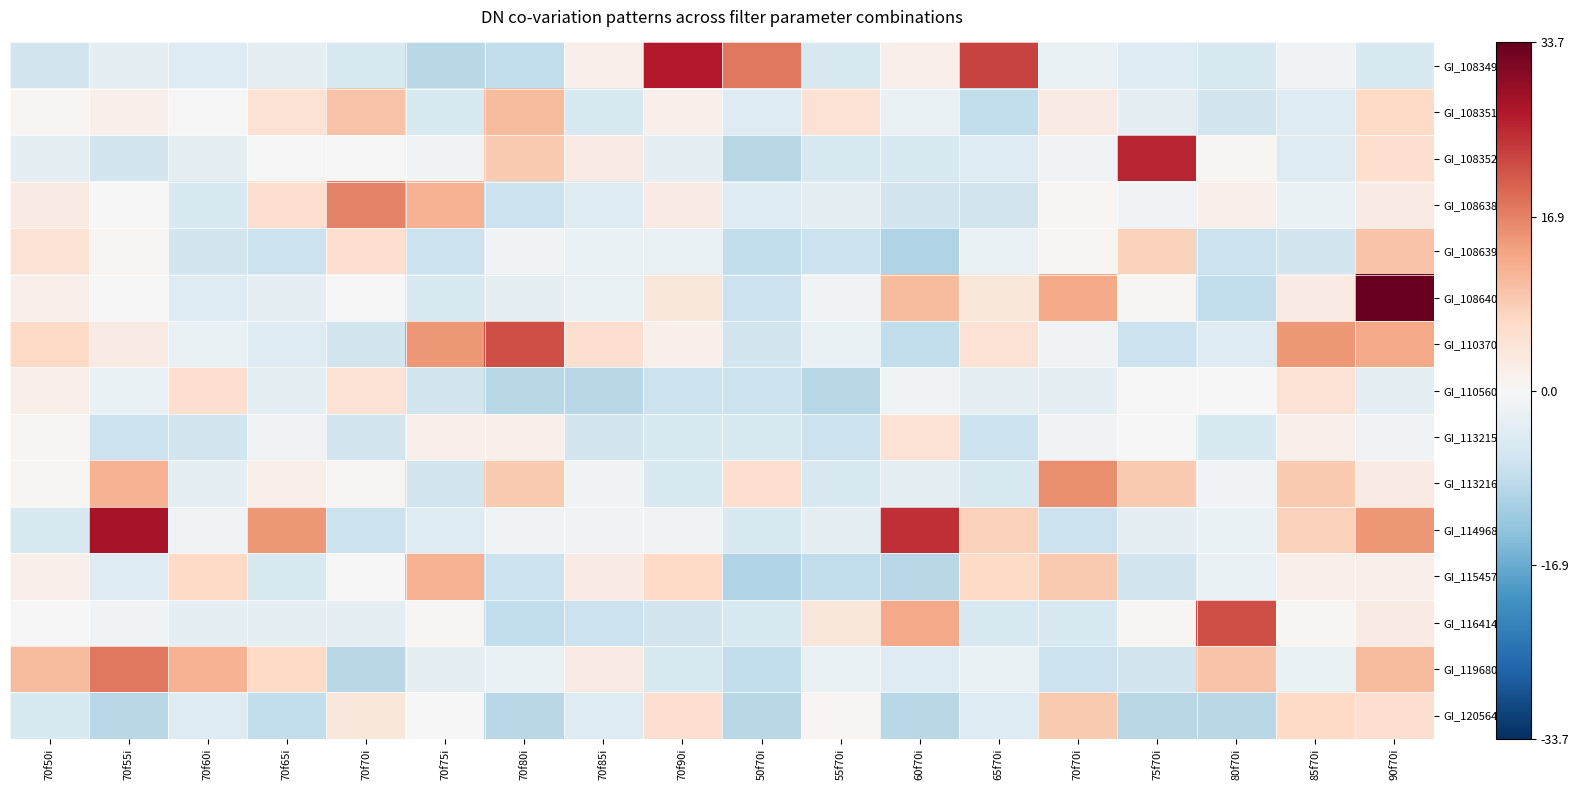

What is the minimum value shown in the chart?

-10.3